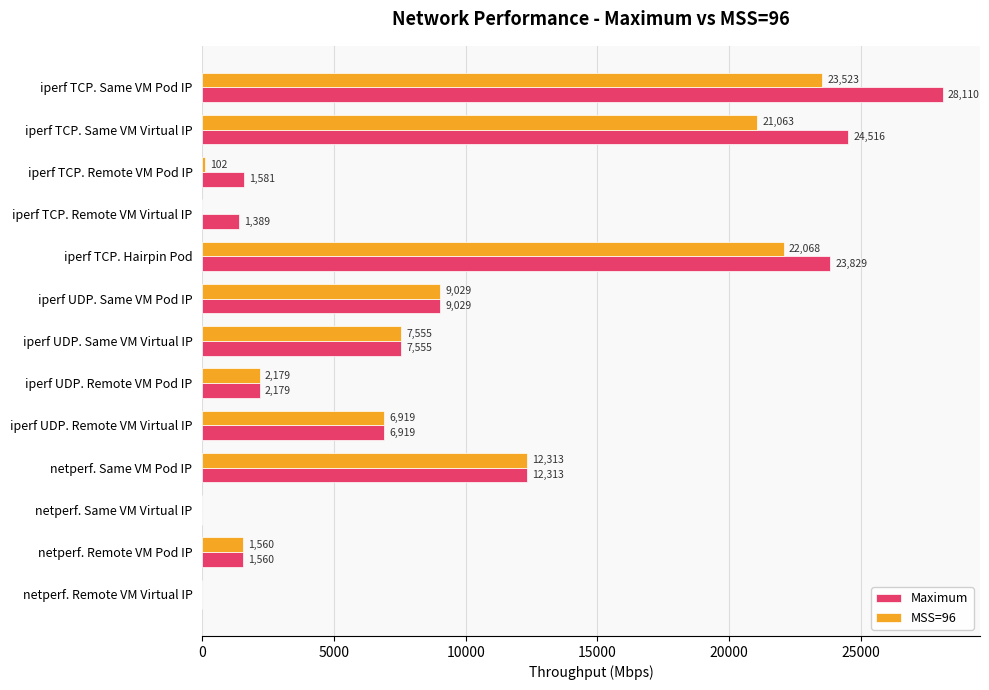

What is the highest value of the MSS=96 series?

23523.0